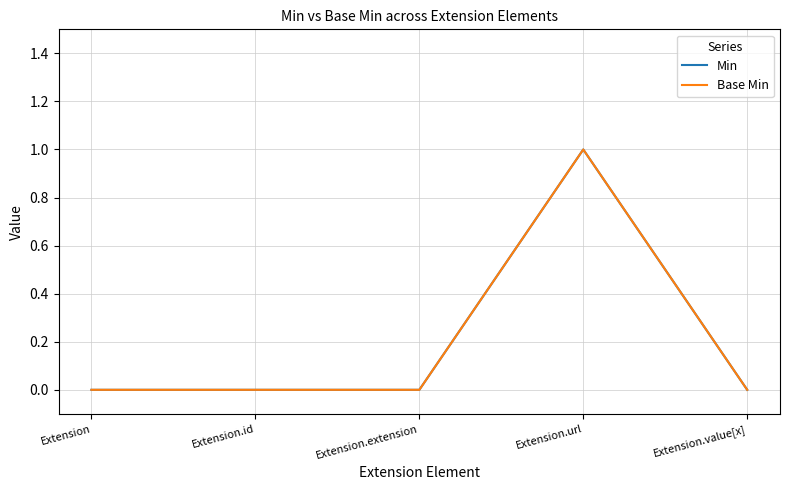

True or false: Base Min has a value of 0 at Extension.

True